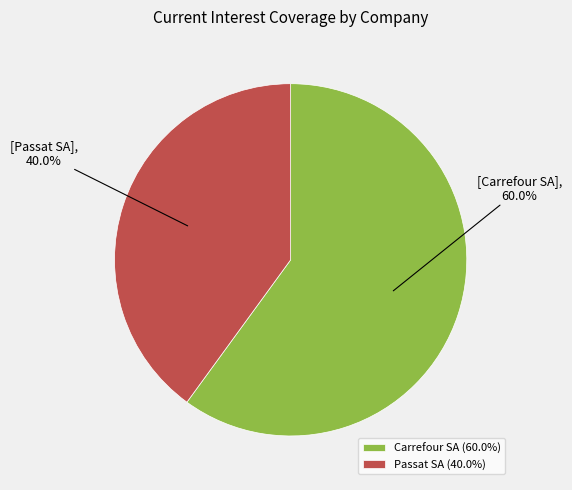

Which has a higher value, Carrefour SA (60.0%) or Passat SA (40.0%)?

Carrefour SA (60.0%)